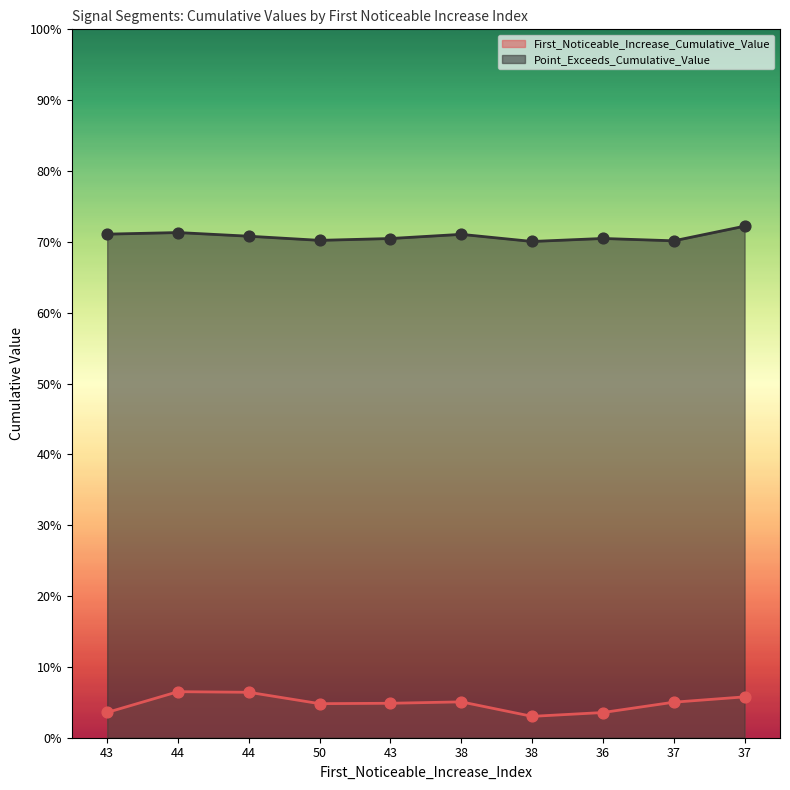

Is the value of Point_Exceeds_Cumulative_Value at 38 greater than the value of First_Noticeable_Increase_Cumulative_Value at 37?

Yes